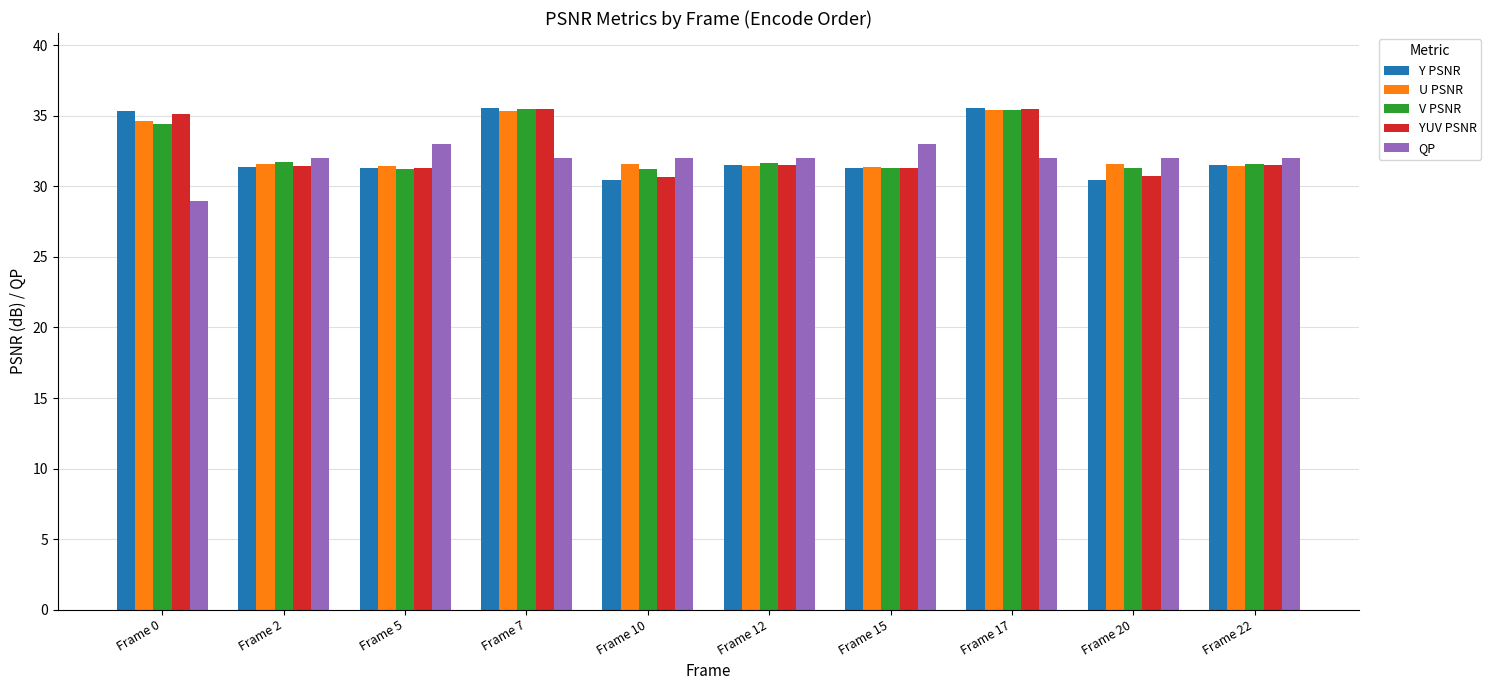

How many bars are there in each group?

5